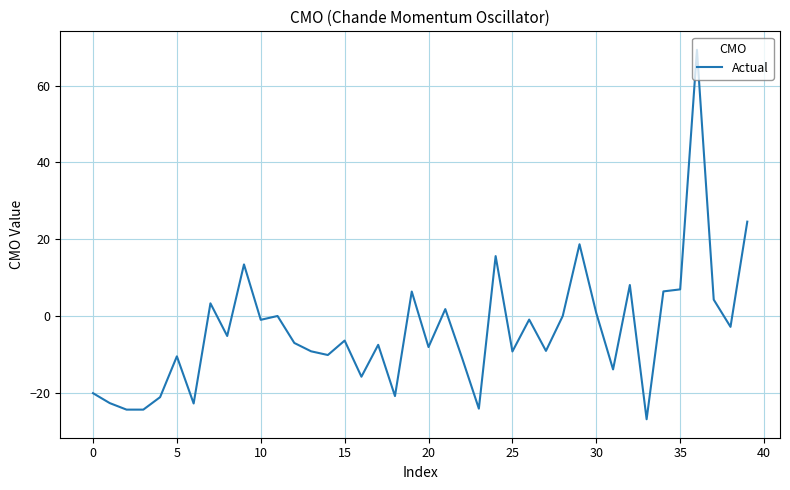

What is the minimum value shown in the chart?

-26.9